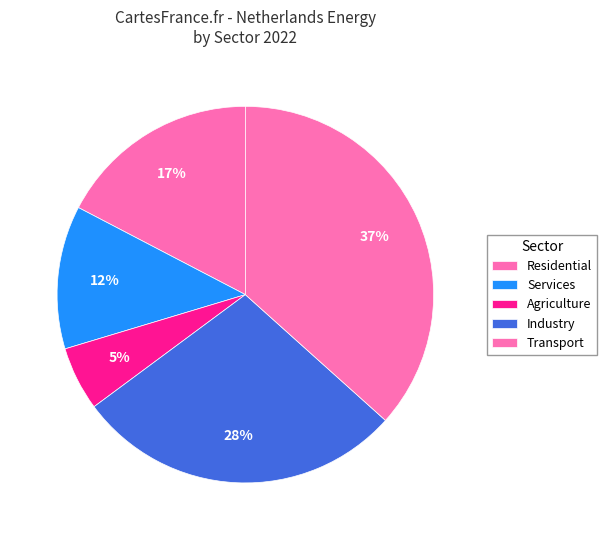

Count the number of slices in the pie.

5